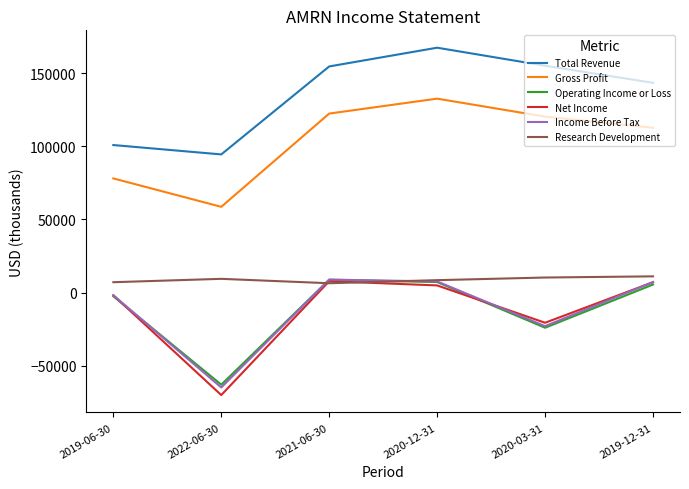

Where is the first local maximum for Gross Profit?

2020-12-31